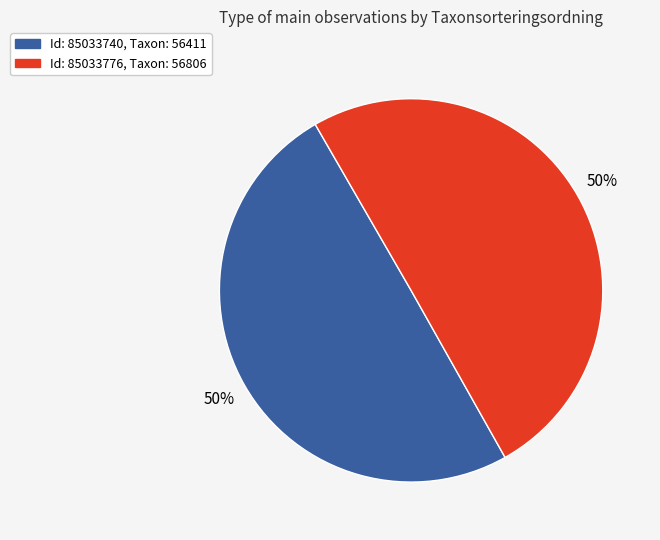

To the nearest percent, what is the combined percentage of Id: 85033740, Taxon: 56411 and Id: 85033776, Taxon: 56806?

100%